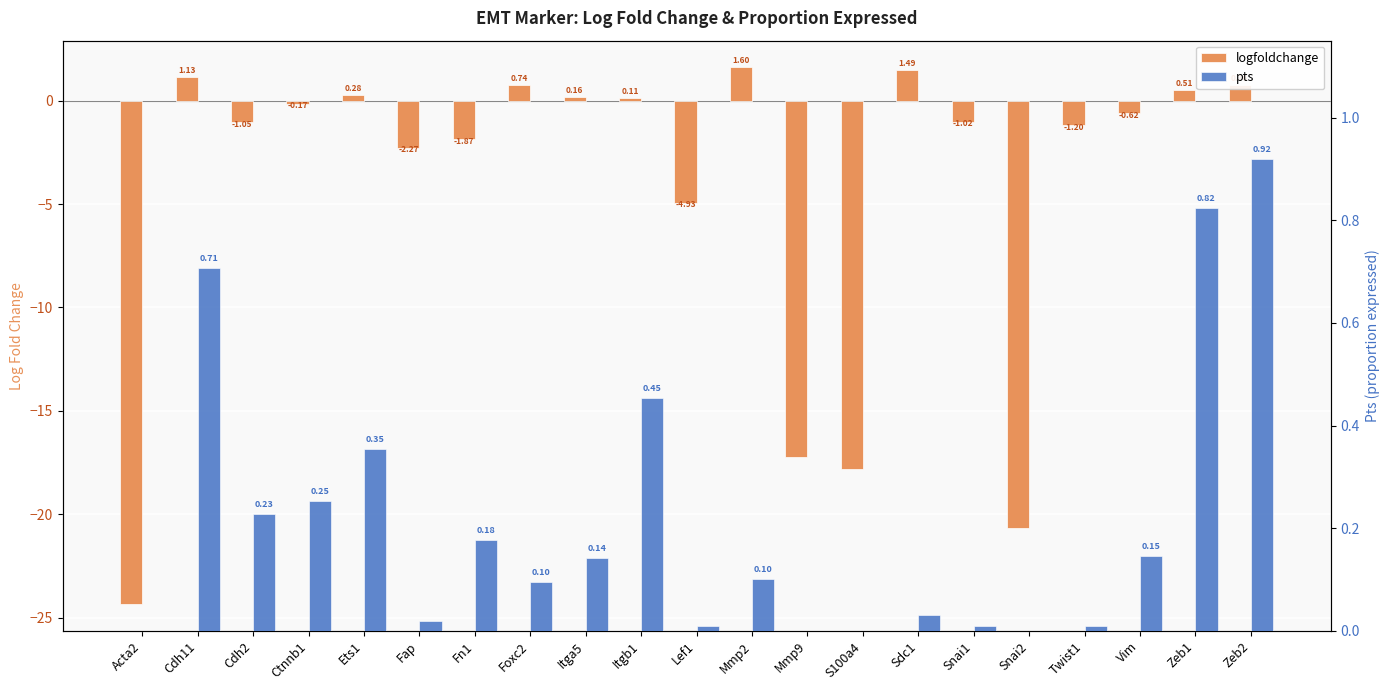

How many data points does each series have?

21